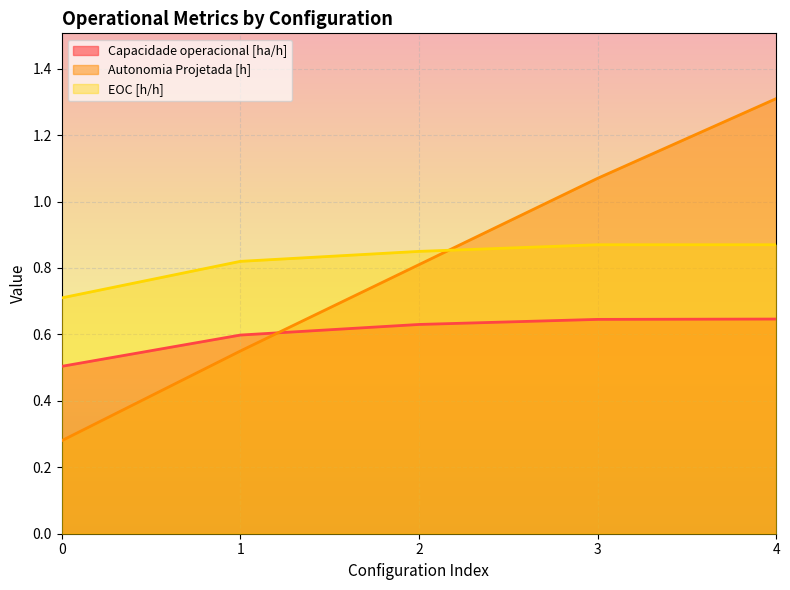

Reading left to right, list all the values displayed in this chart.

Capacidade operacional [ha/h]: 0=0.5	1=0.6	2=0.6	3=0.6	4=0.6
Autonomia Projetada [h]: 0=0.3	1=0.6	2=0.8	3=1.1	4=1.3
EOC [h/h]: 0=0.7	1=0.8	2=0.8	3=0.9	4=0.9